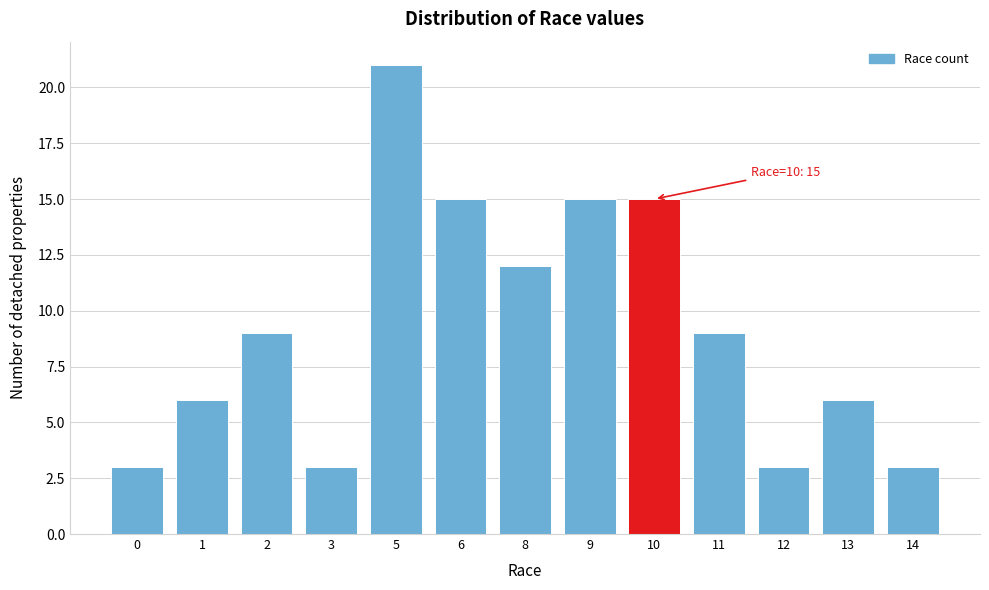

Reading right to left, what are all the values shown in this chart?

3	6	3	9	15	15	12	15	21	3	9	6	3